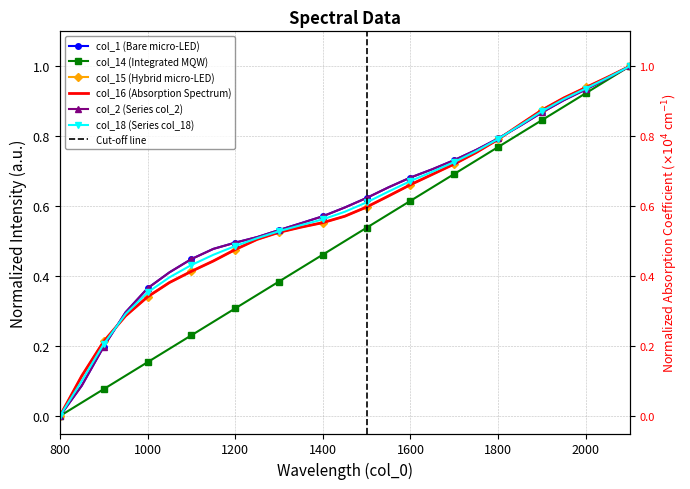

What is the difference between the highest and lowest values at 1200?

0.2